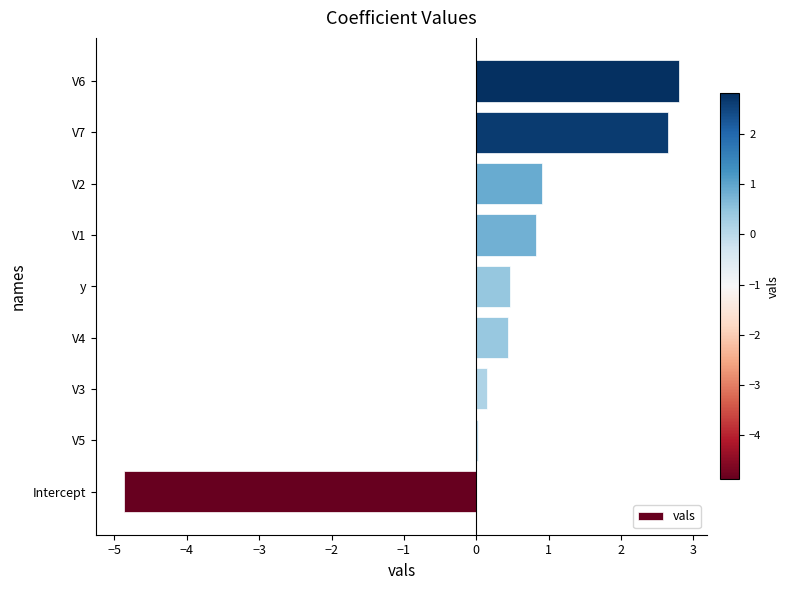

What is the greatest value displayed?

2.8